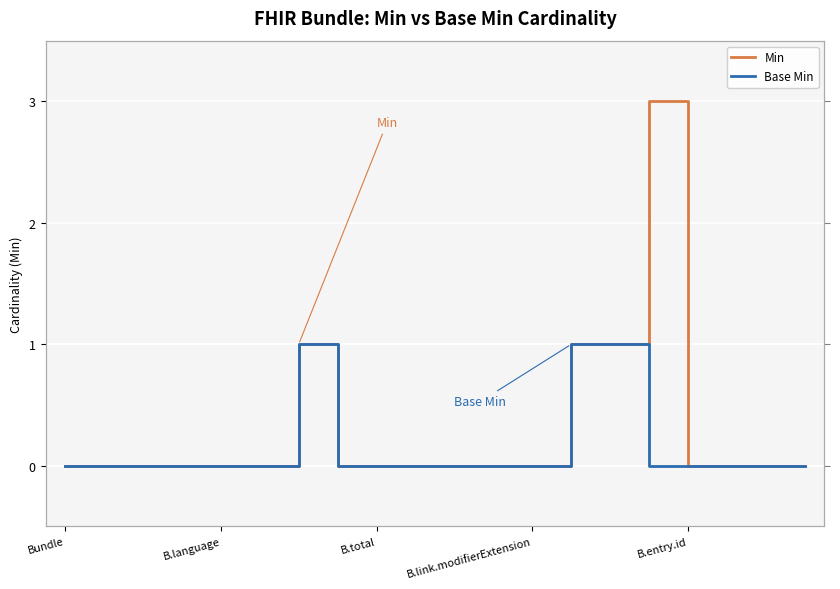

The value of Base Min at 10 is 0. True or false?

False